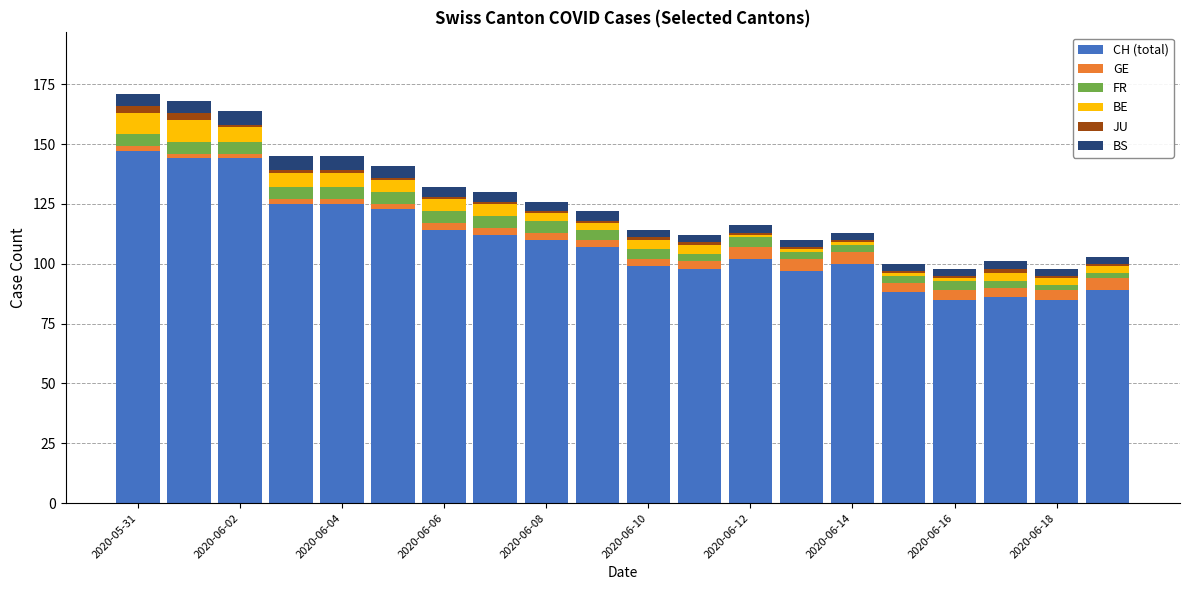

What is the highest value of the CH (total) series?

147